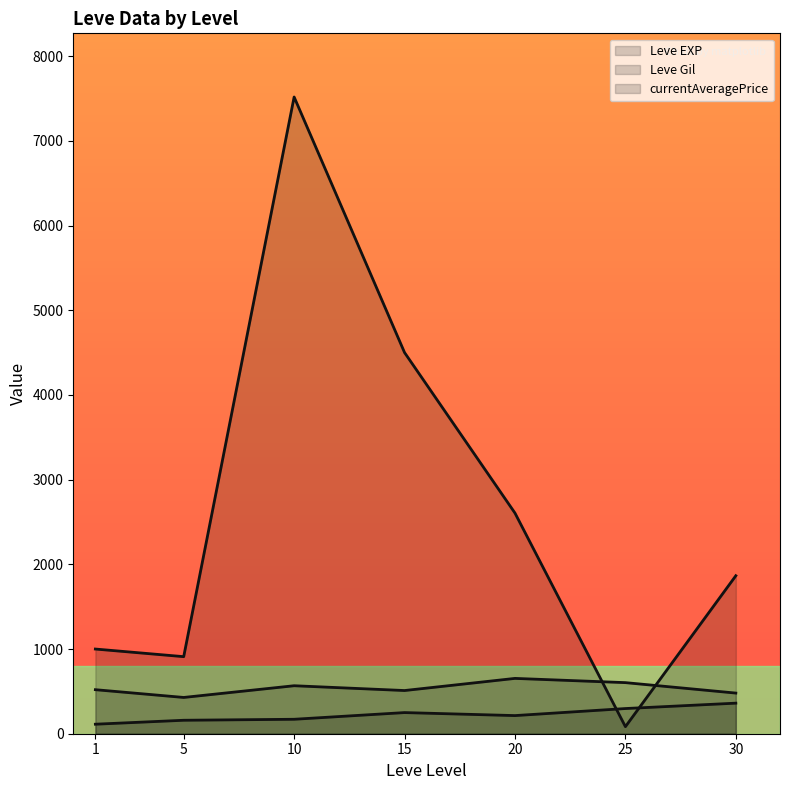

Reading right to left, transcribe all the data shown in this chart.

Leve EXP: 480.0	603.3	653.3	510.0	566.7	428.3	520.0
Leve Gil: 361.0	297.3	214.2	249.7	170.7	159.0	112.3
currentAveragePrice: 1865.8	83.3	2605.6	4501.0	7519.0	910.1	1000.0